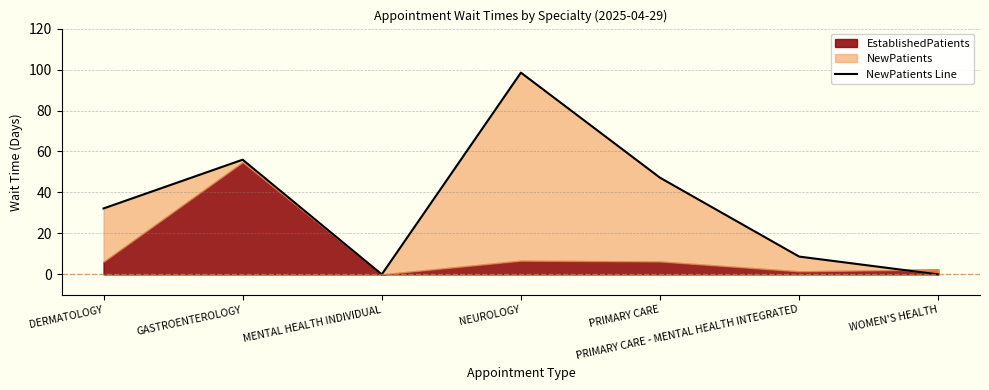

The value at WOMEN'S HEALTH is -32.4. True or false?

False